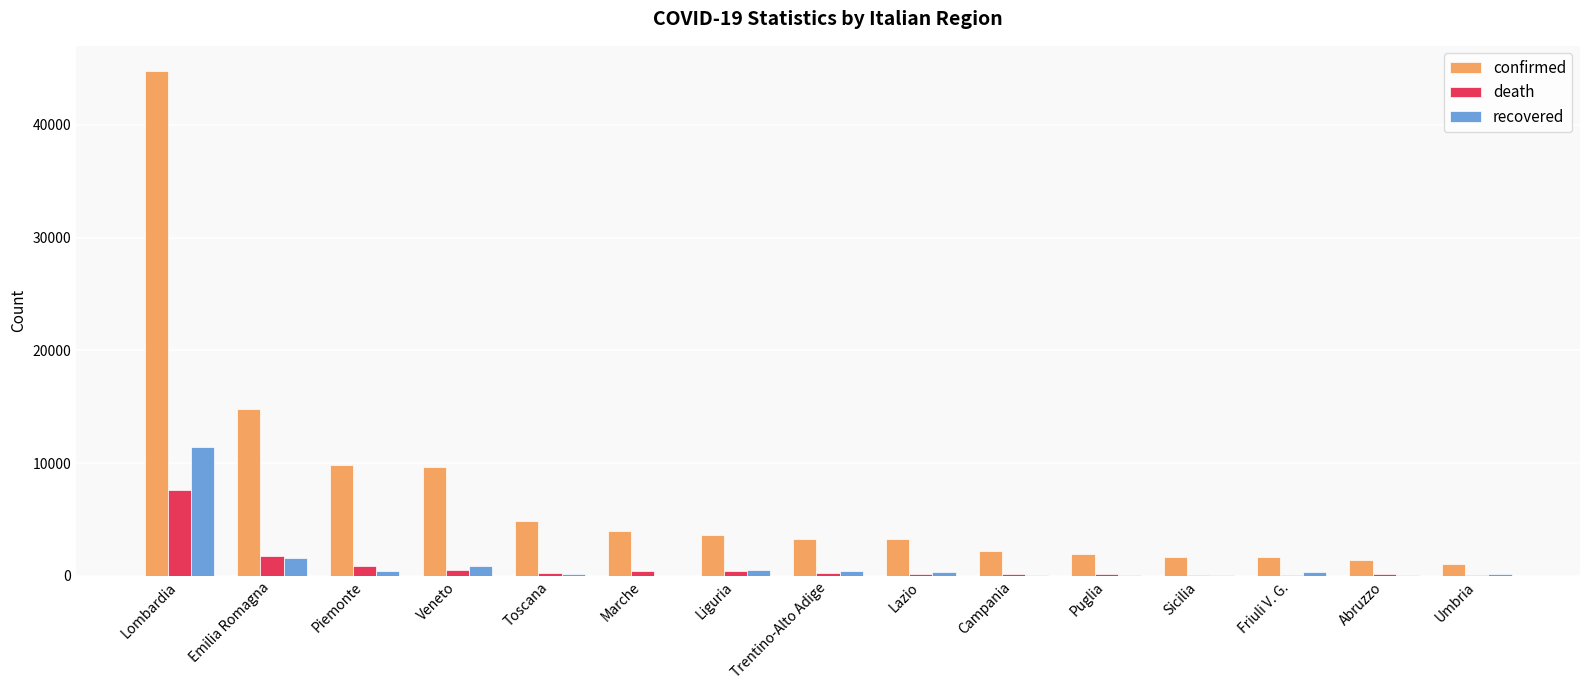

What is the total value across all series at Umbria?

1326